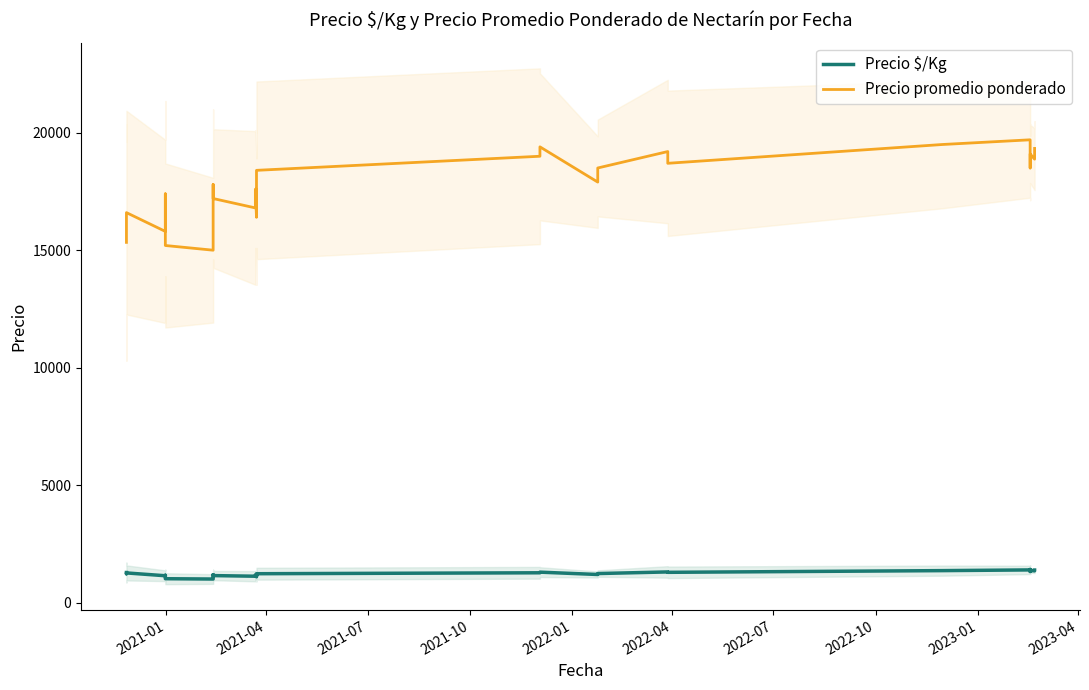

How many data points in Precio promedio ponderado are less than 17600?

18